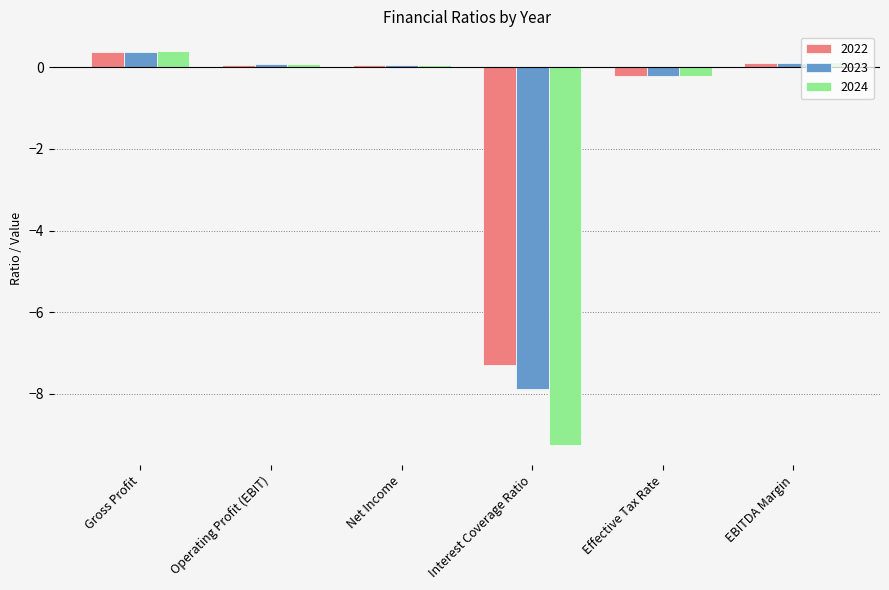

Does the chart contain any negative values?

Yes